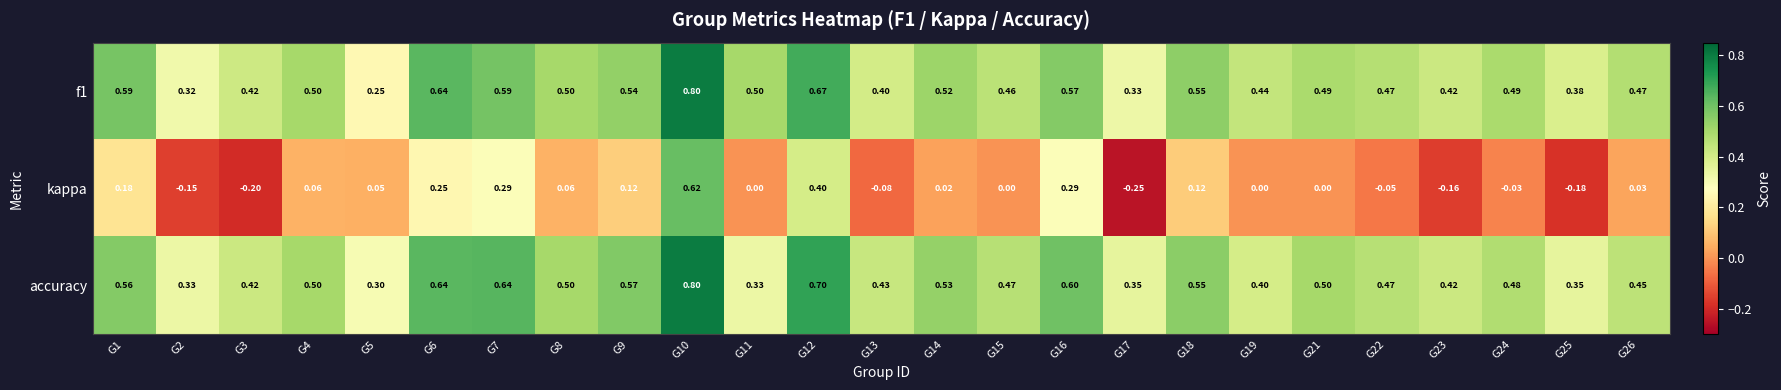

Is the value of f1 at G4 greater than the value of kappa at G18?

Yes